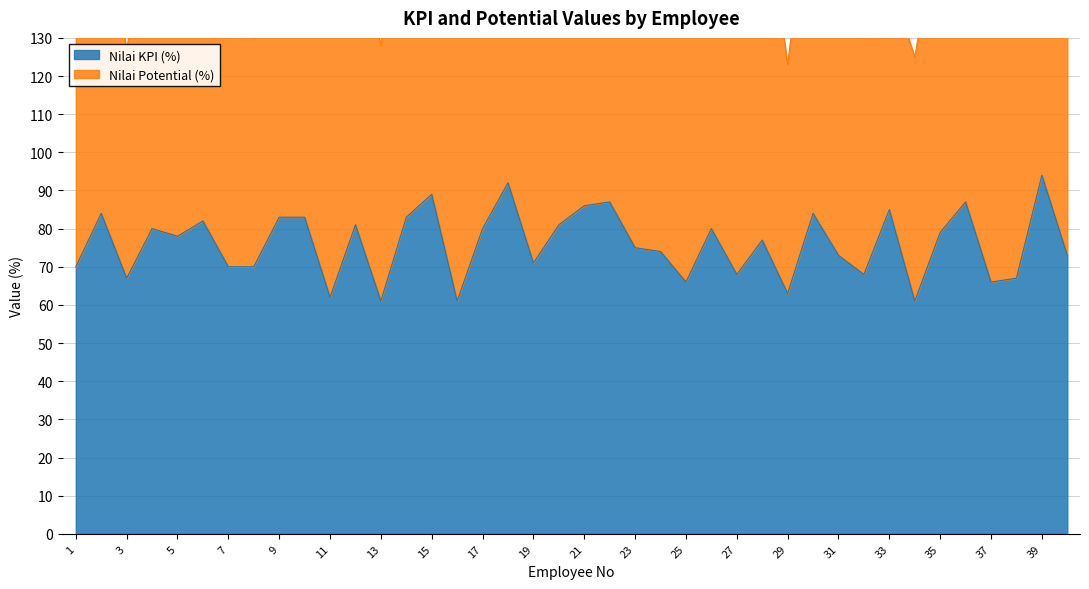

The chart shows a value of 70 at 8. True or false?

True